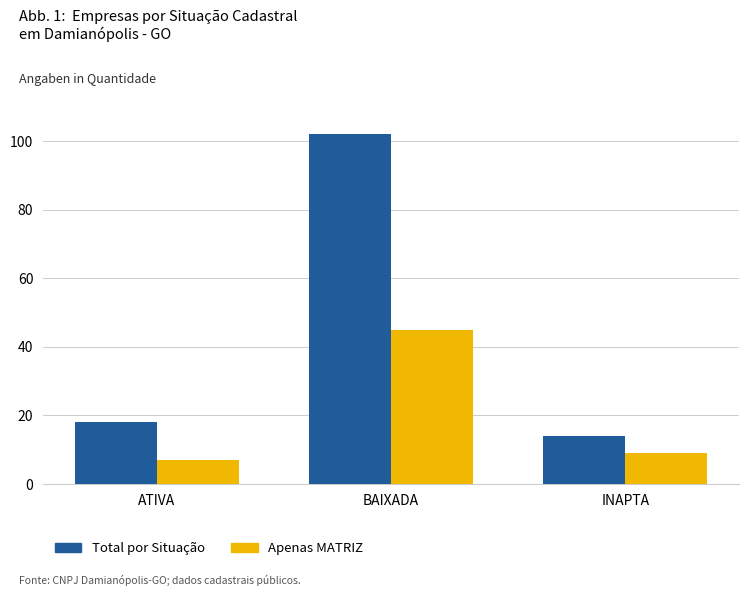

How many categories are shown in the chart?

3